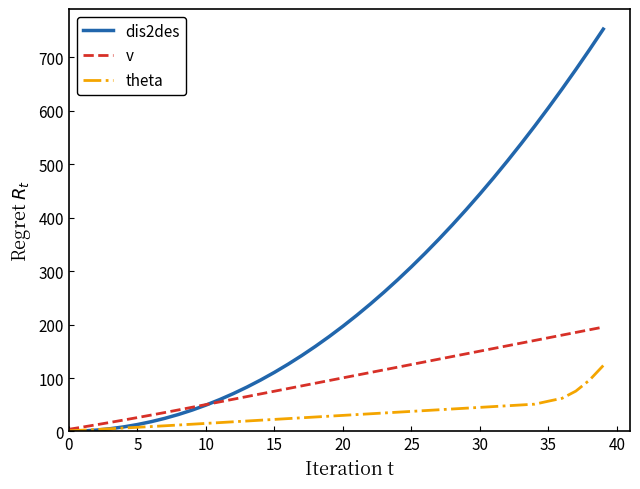

What are all the series names shown in the legend?

dis2des, v, theta